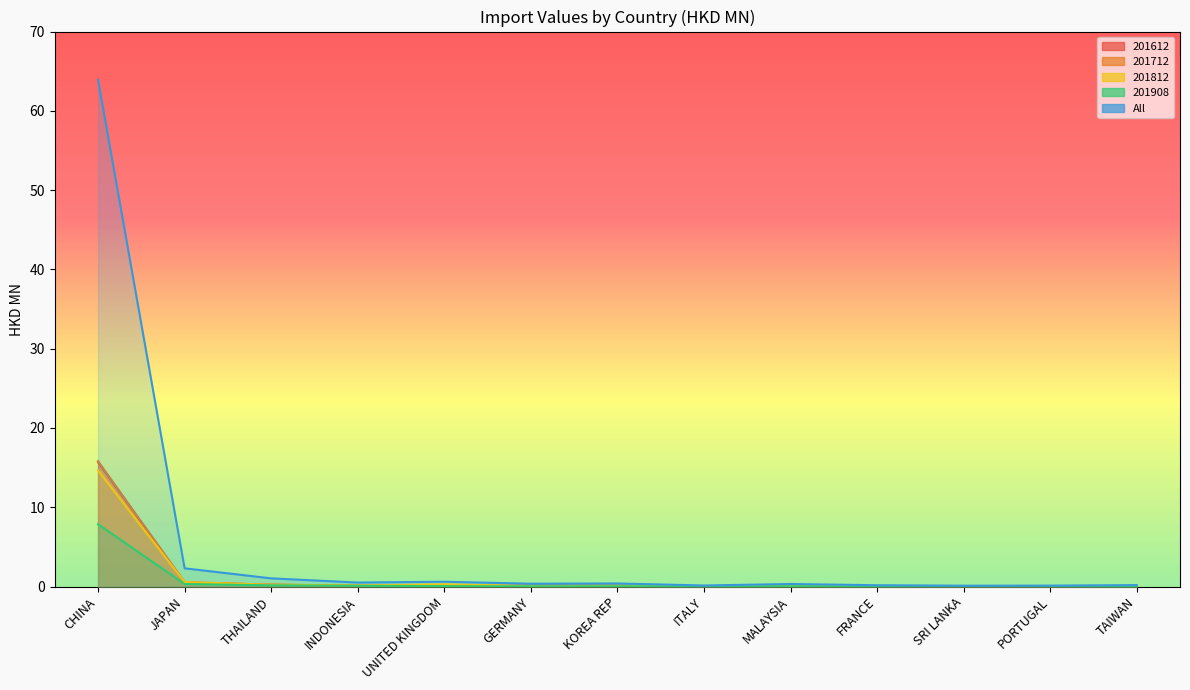

What position from the right is UNITED KINGDOM?

9